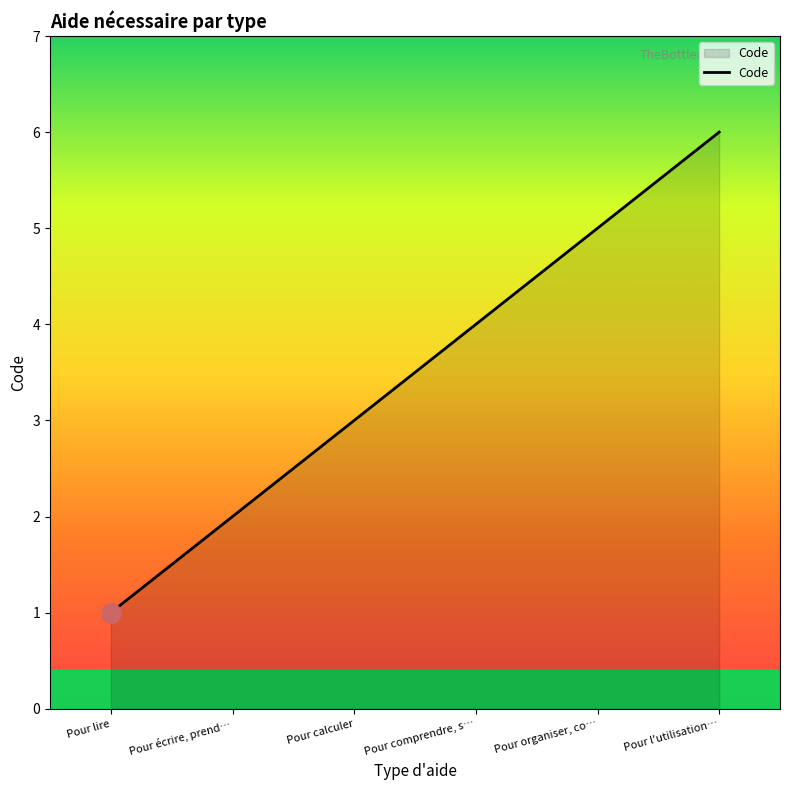

How many distinct data groups are displayed?

1